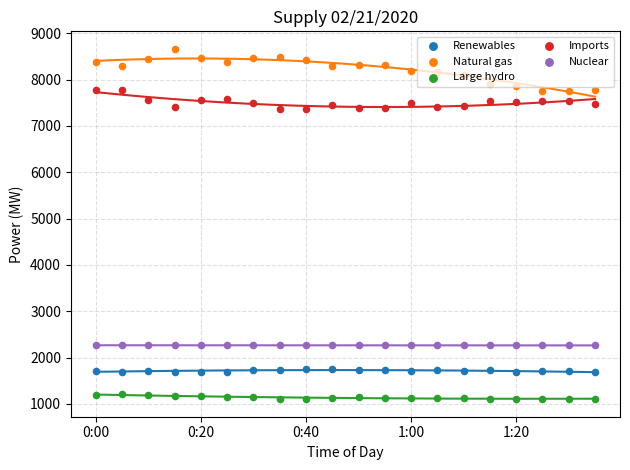

Which series has the largest total across all categories?

Natural gas